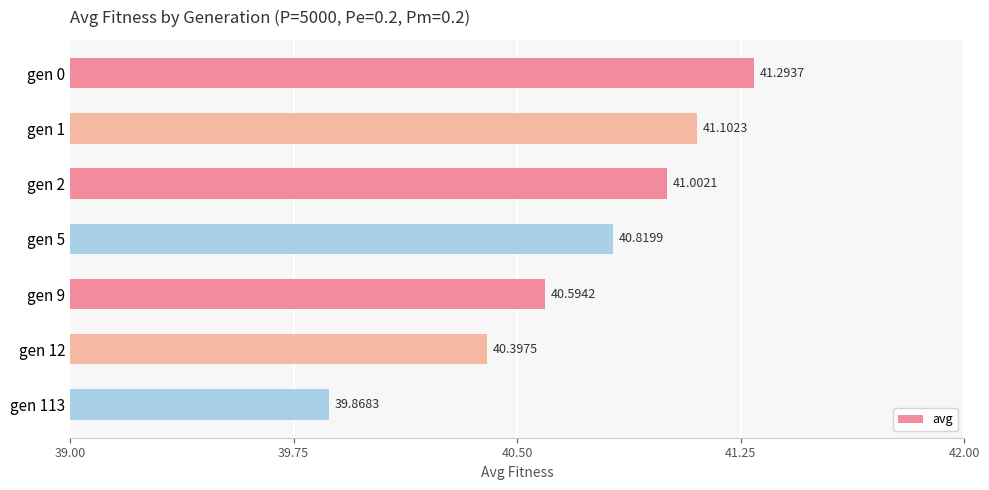

What is the change in value from gen 0 to gen 9?

-0.7